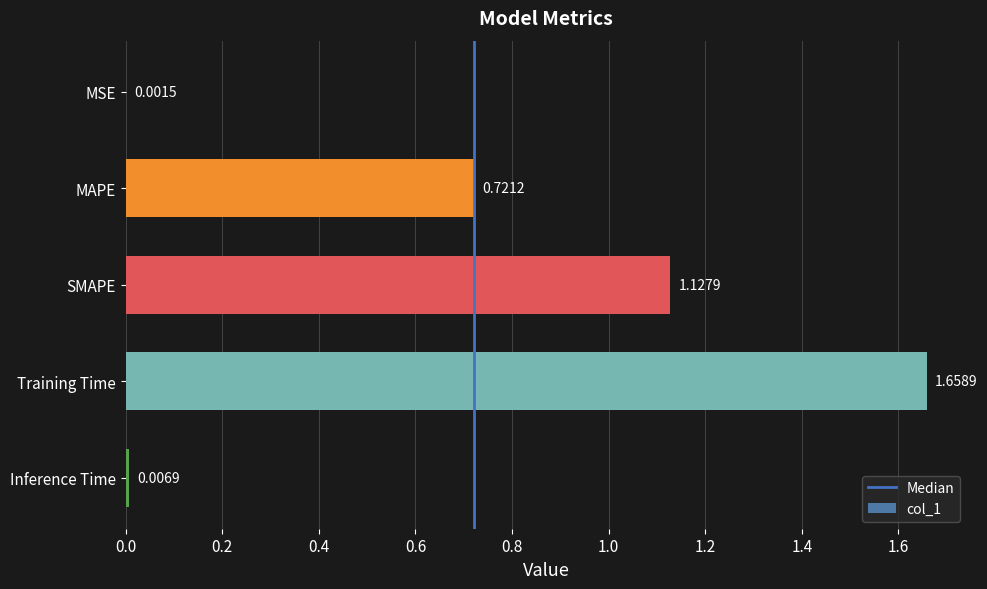

How many data points does each series have?

5